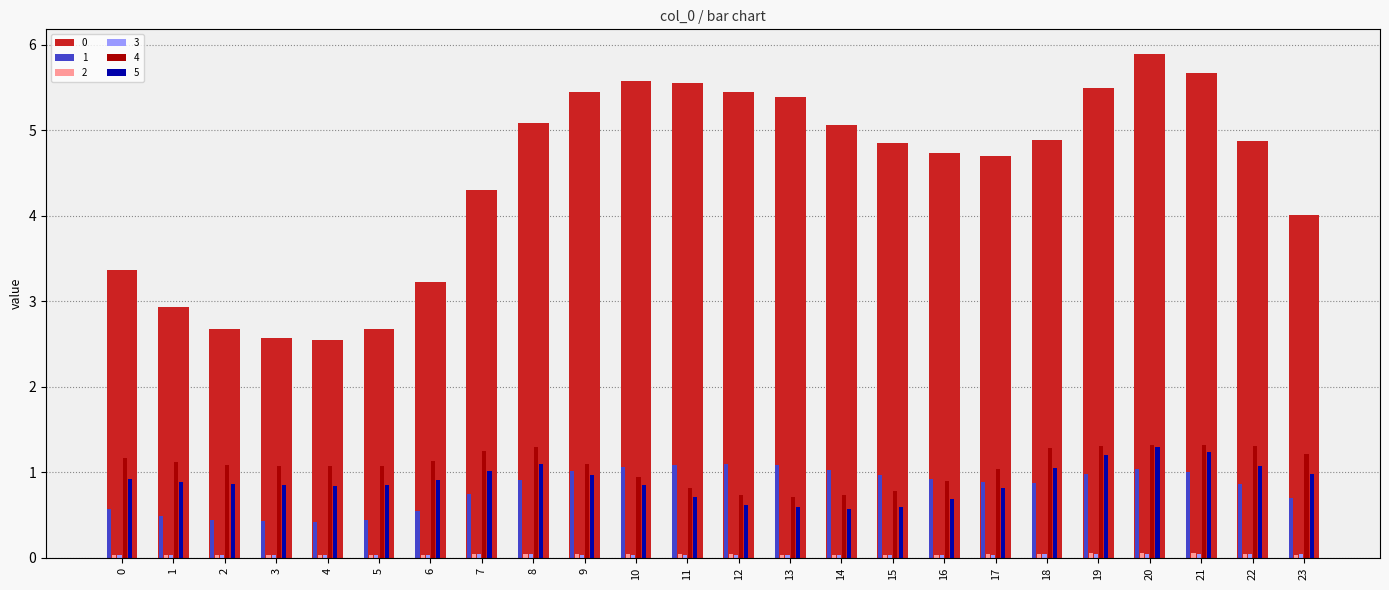

The 5 series shows 1.0 at 7. True or false?

True